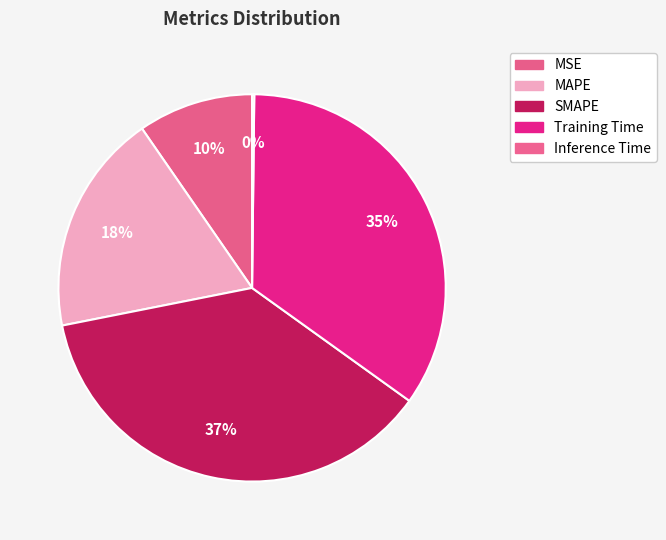

Does Inference Time represent more than half of the total?

No